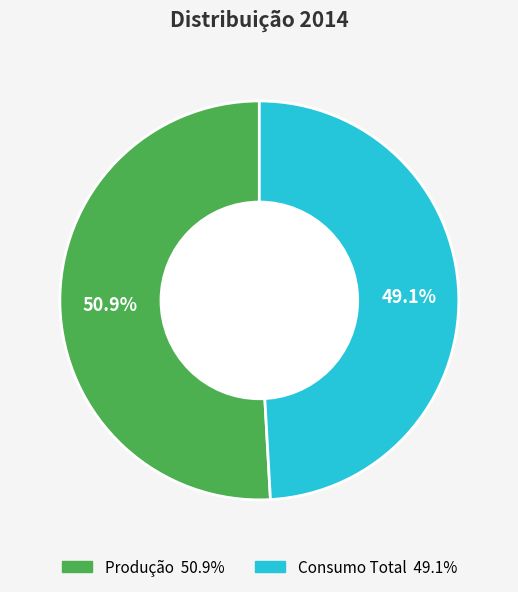

What is the majority slice?

Produção